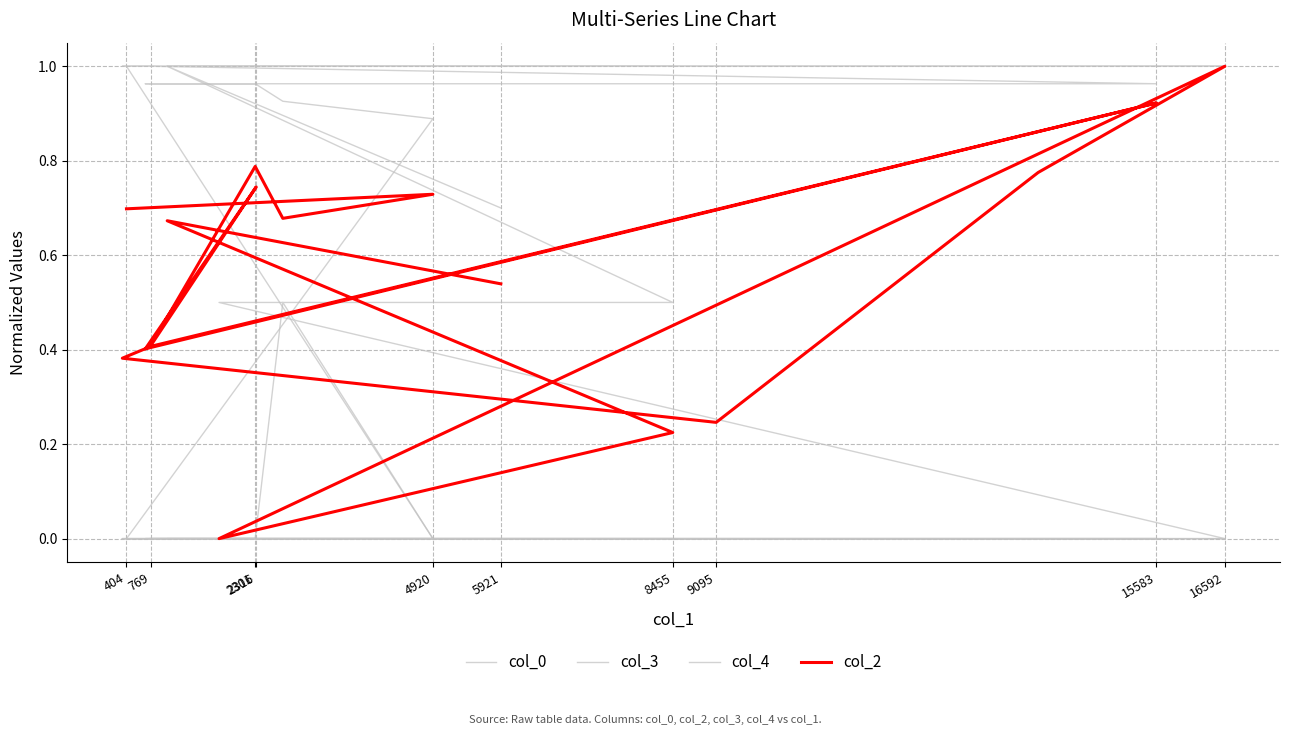

At which category does col_3 reach its first local peak?

2301